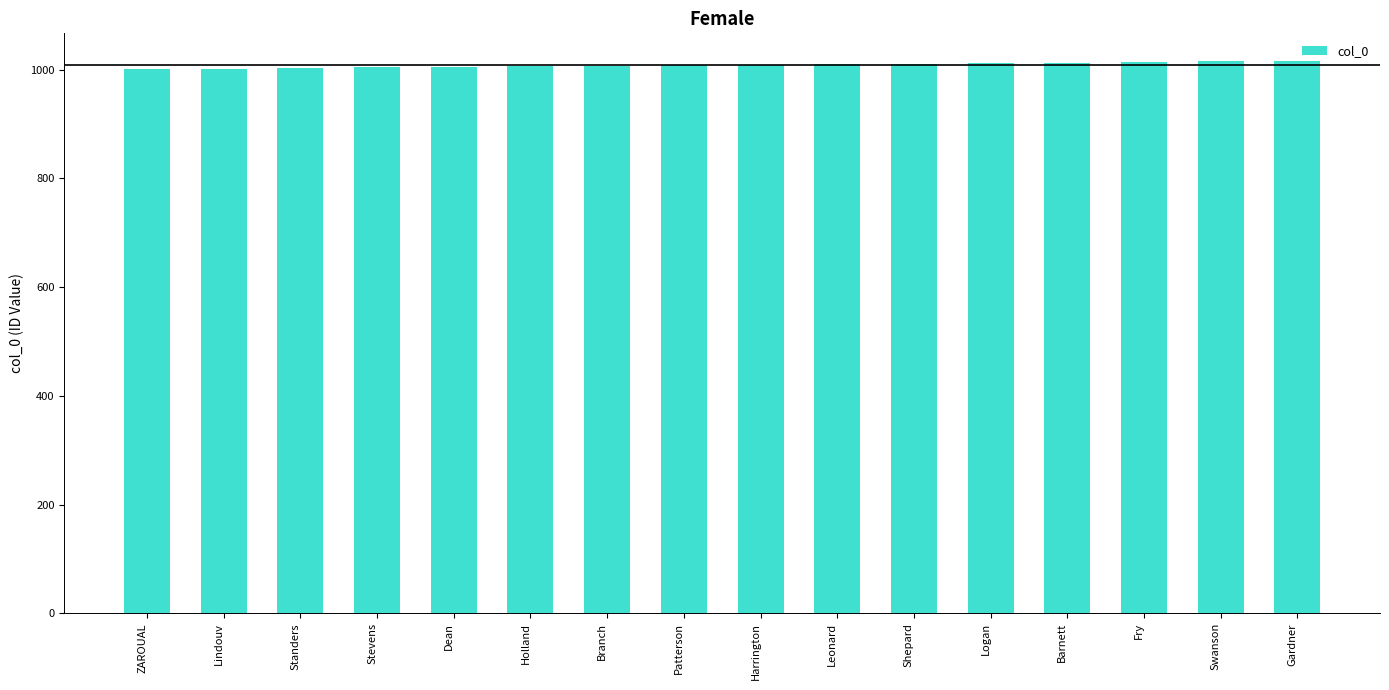

What is the greatest value displayed?

1016